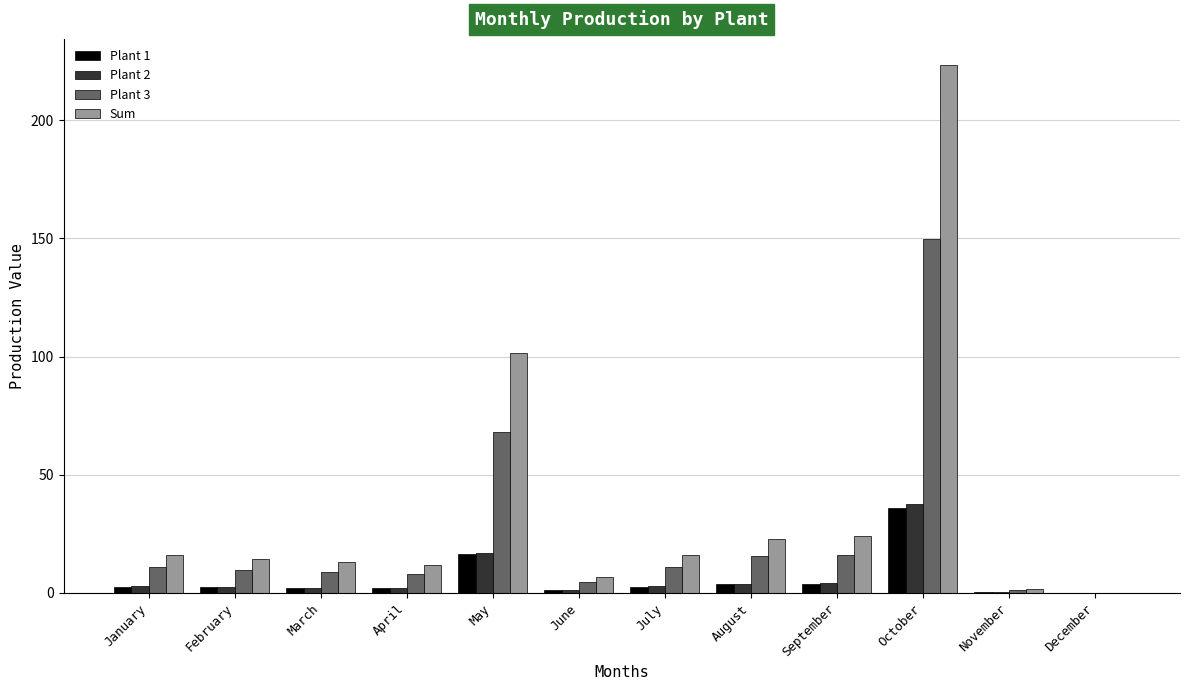

What is the total value across all series at August?

45.9